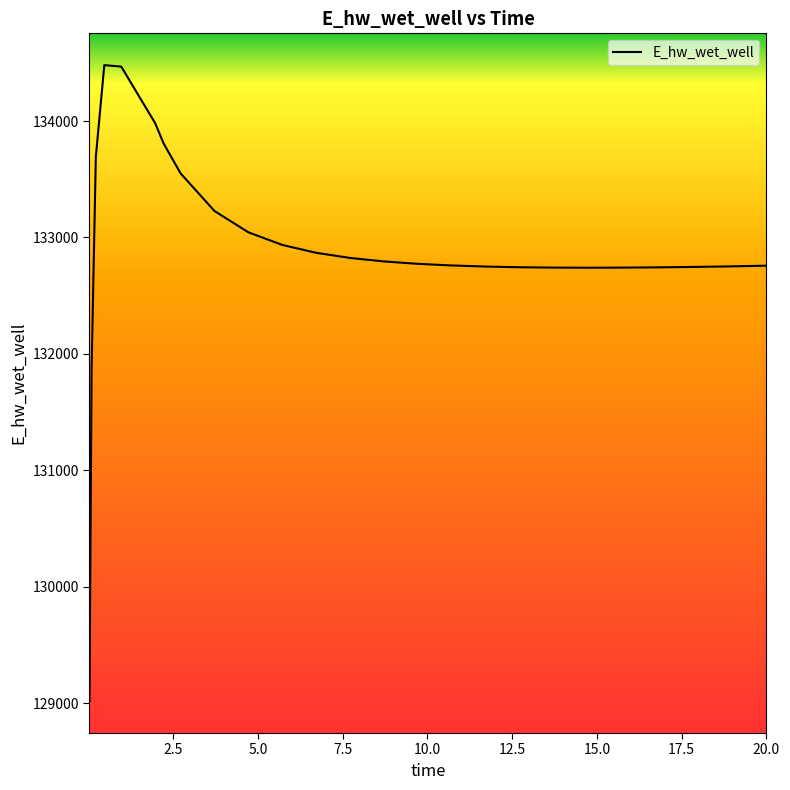

What is the maximum value shown in the chart?

134480.6